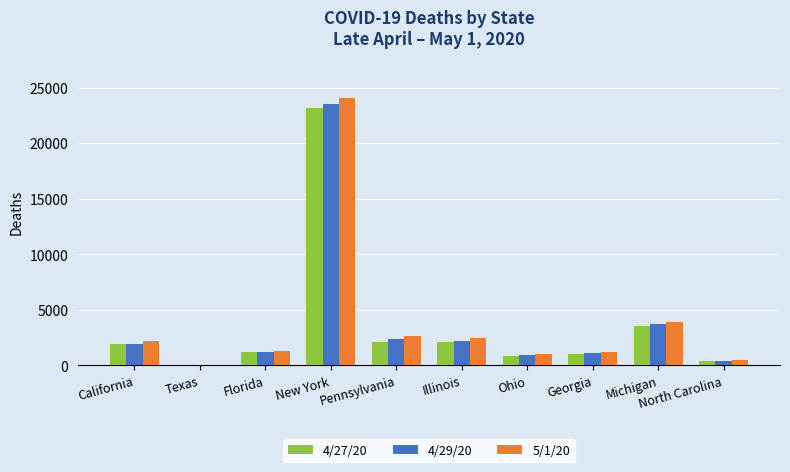

How many series are shown in this chart?

3